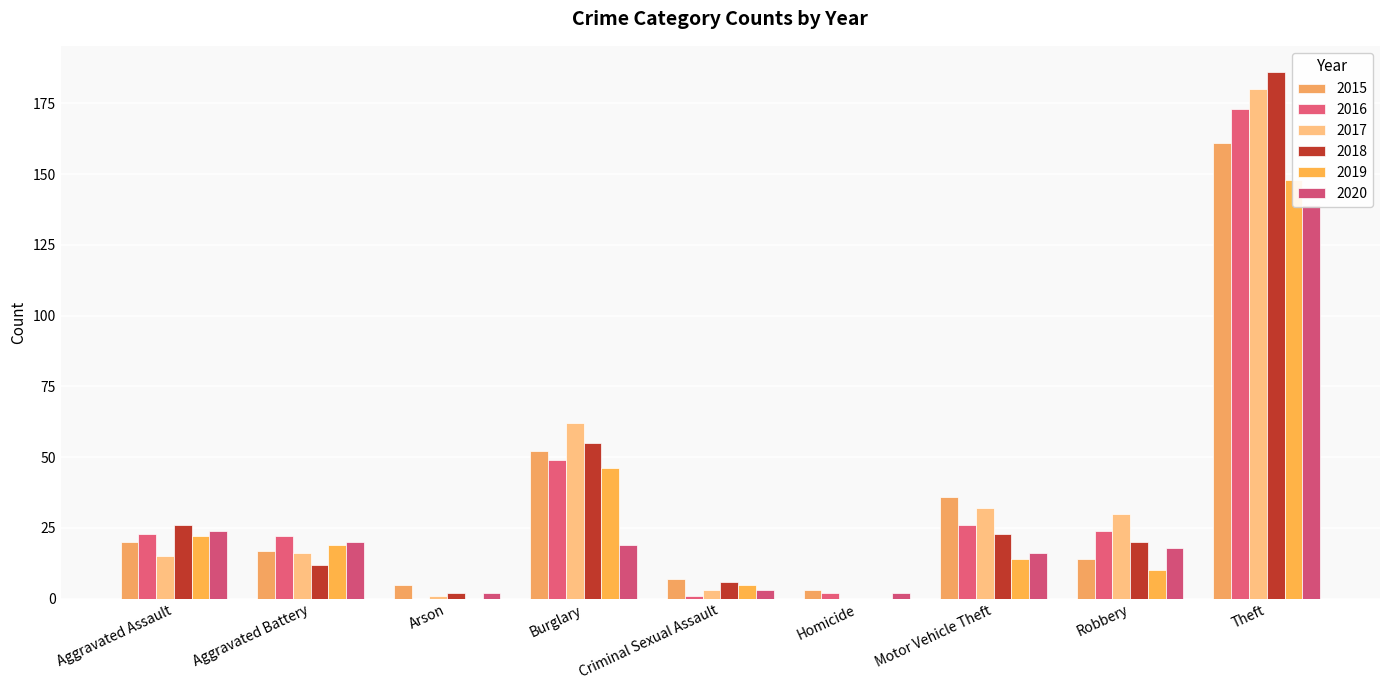

What is the sum of the 2016 values at Theft and Homicide?

175